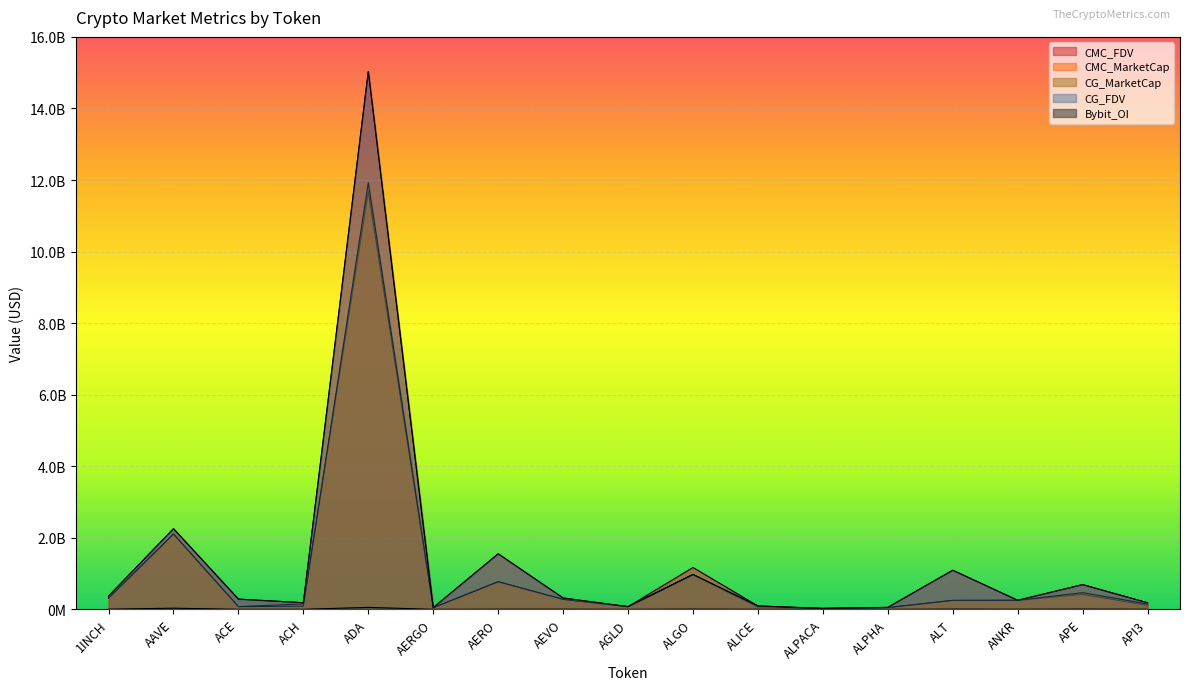

How many interior local peaks does the CMC_FDV series have?

6